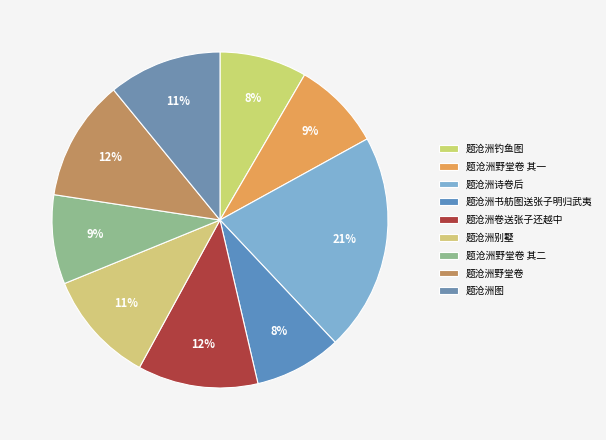

Is the sum of 题沧洲野堂卷 其一 and 题沧洲书舫图送张子明归武夷 greater than half?

No